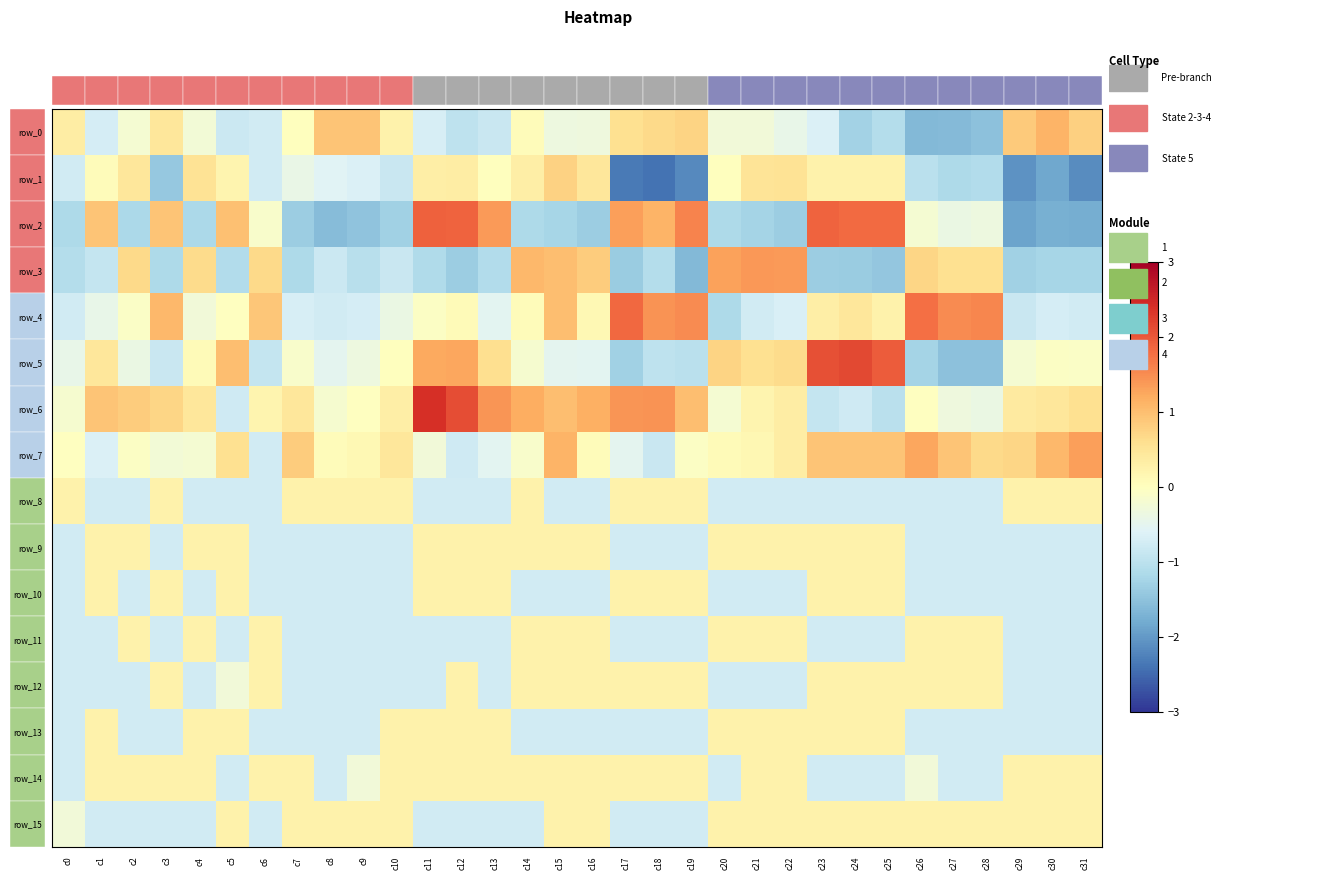

Which has a higher value, c25 or c23?

c23